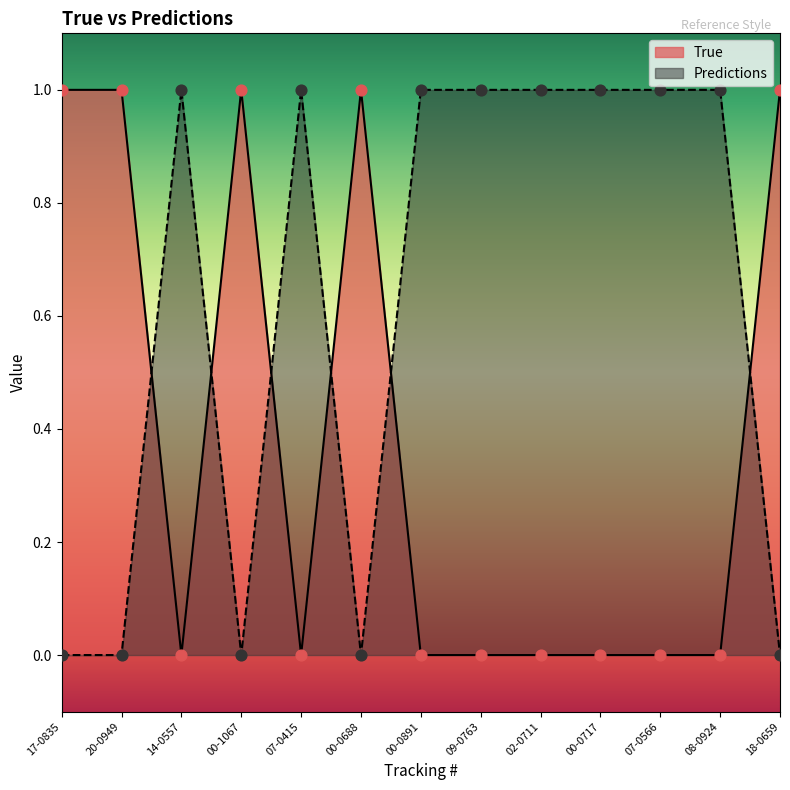

Which series contains the lowest Y value?

True